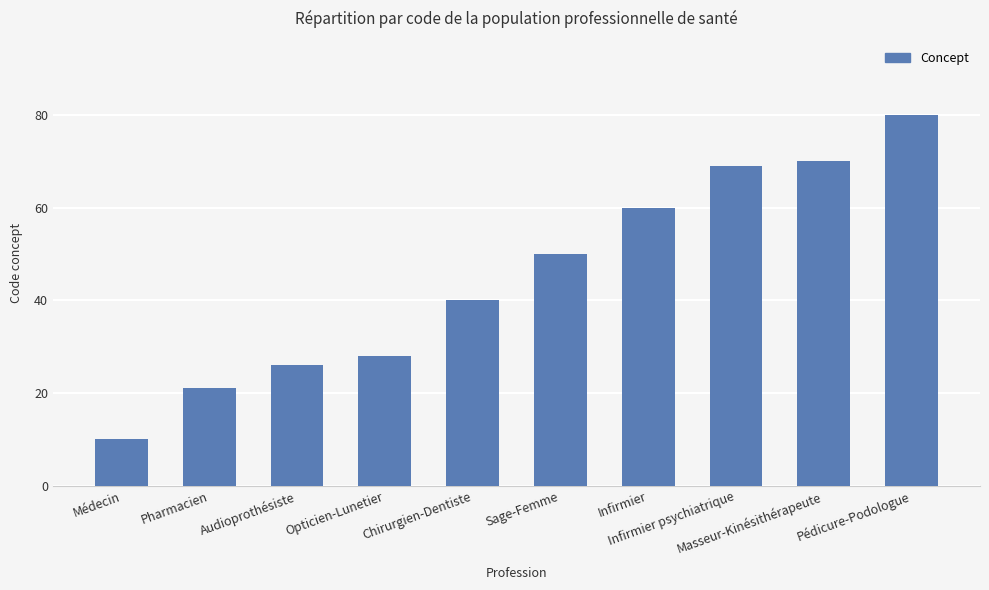

What value does the data have at Infirmier psychiatrique, to the nearest 5?

70